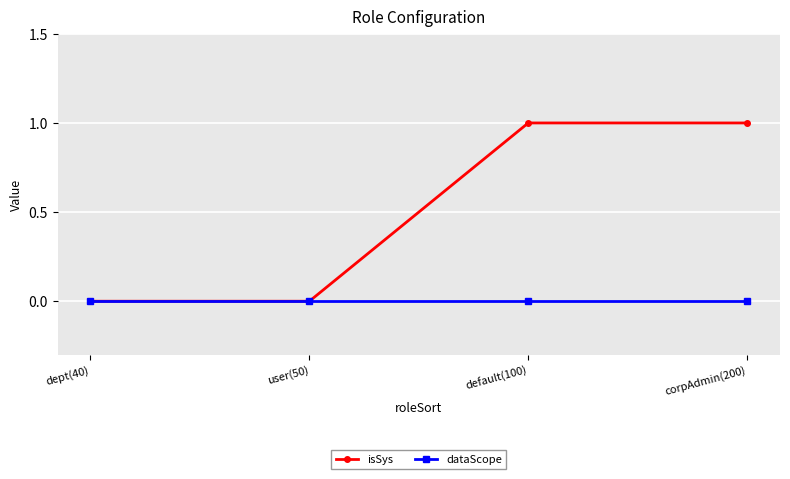

Which series has the largest total across all categories?

isSys